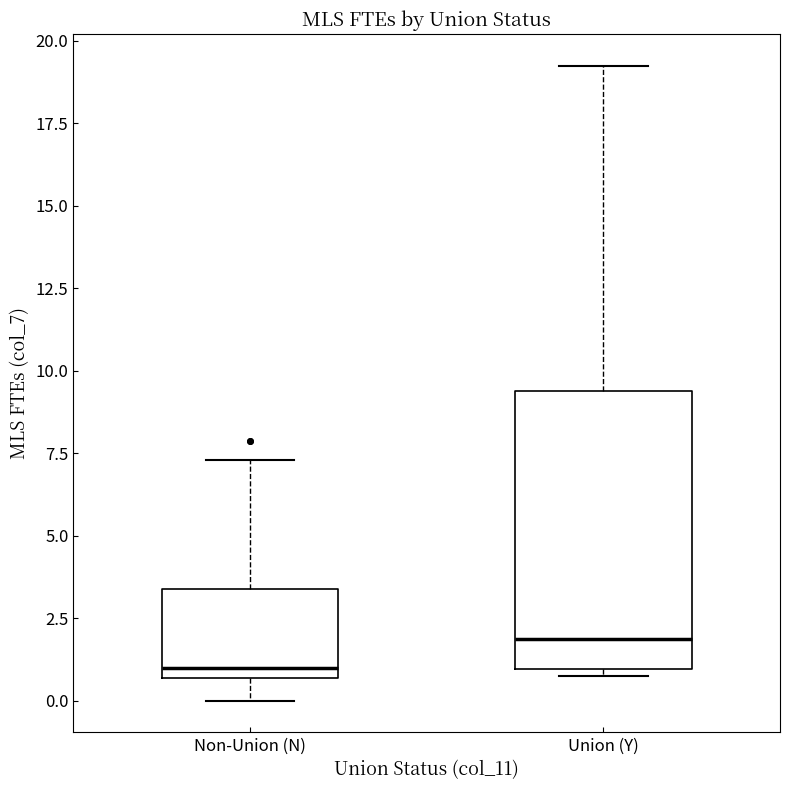

Comparing the boxes themselves (not the whiskers), which one is the tallest?

Union (Y)